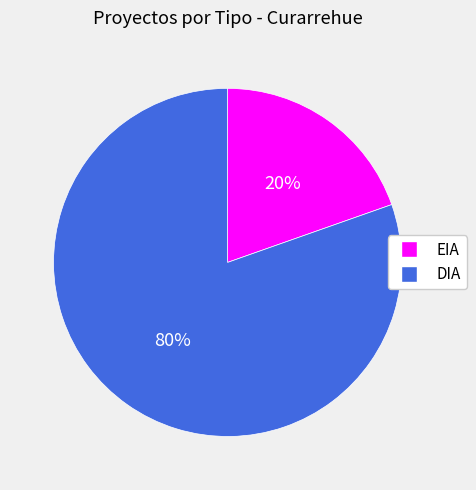

True or false: DIA accounts for 80% of the total.

True